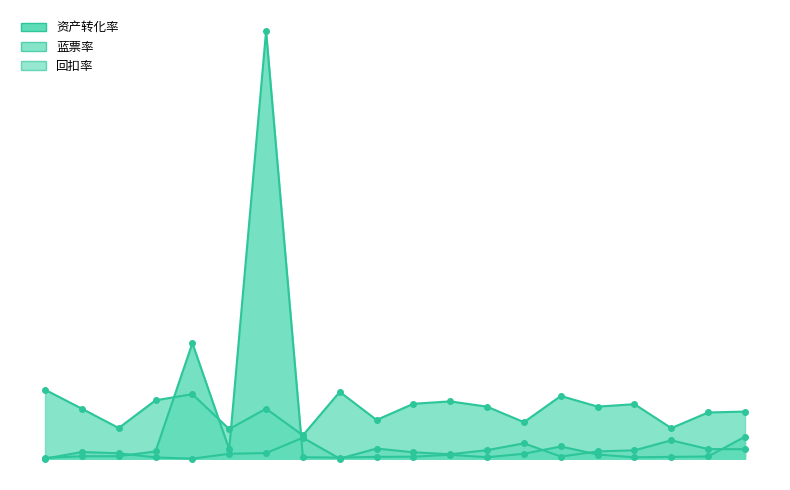

List the labels in order of 回扣率 value, largest first.

E322, E396, E372, E137, E179, E267, E146, E208, E290, E261, E248, E274, E131, E193, E298, E318, E294, E240, E376, E384